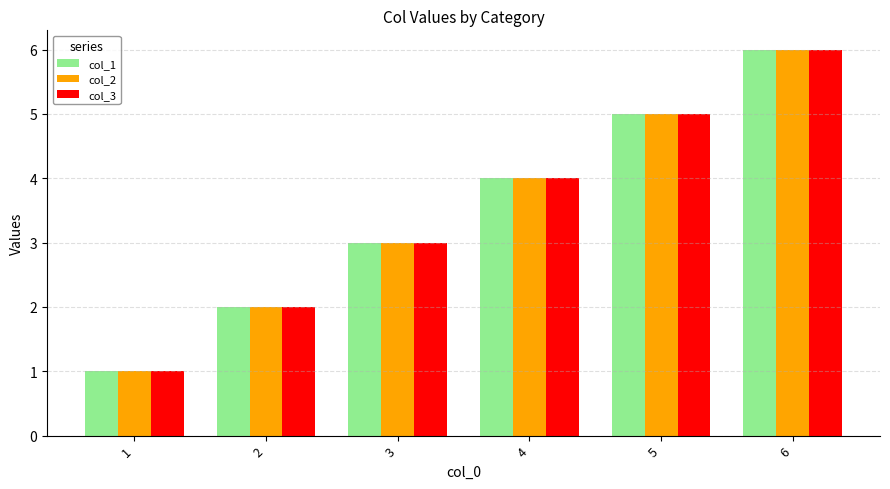

List the labels in order of col_1 value, smallest first.

1, 2, 3, 4, 5, 6